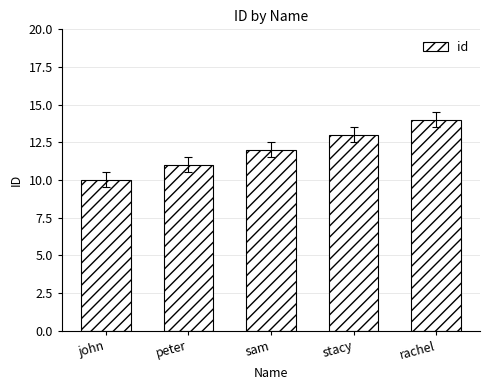

What position from the right is john?

5